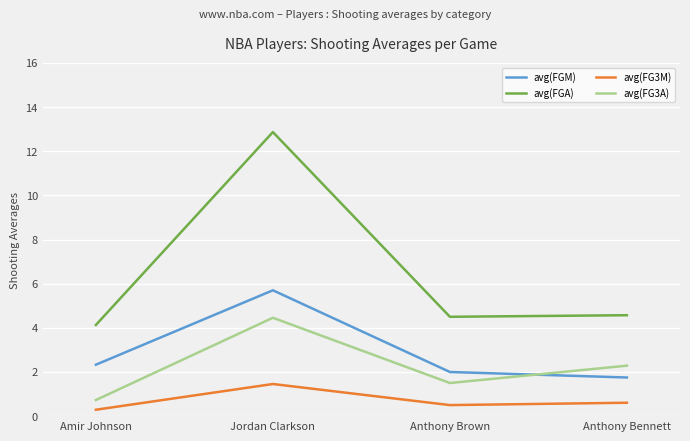

Rank the series at Jordan Clarkson from highest to lowest value.

avg(FGA), avg(FGM), avg(FG3A), avg(FG3M)